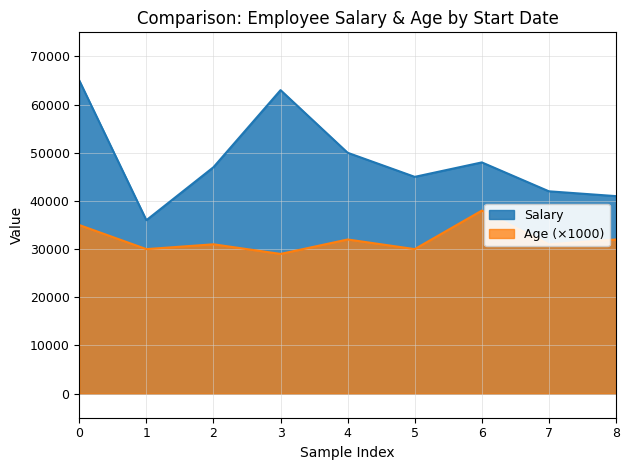

True or false: Salary has more than 2 interior local peaks.

False